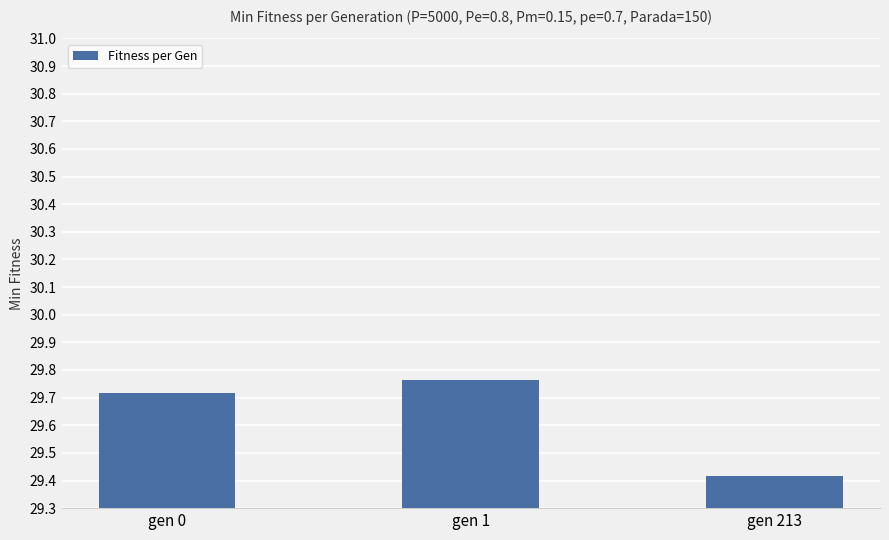

Rank the categories by value from highest to lowest.

gen 1, gen 0, gen 213